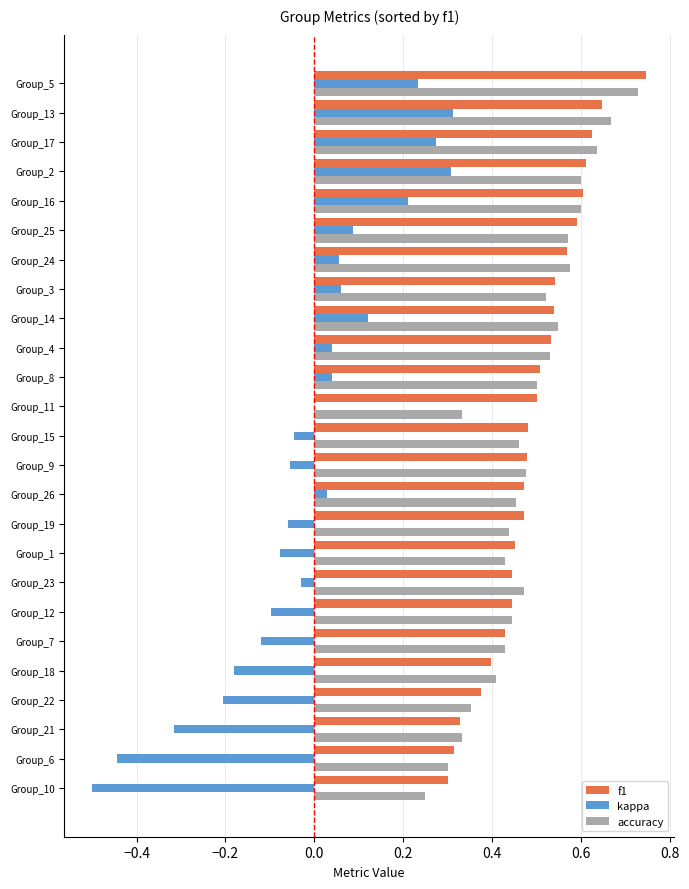

The value of accuracy at Group_6 is 0.3. True or false?

True